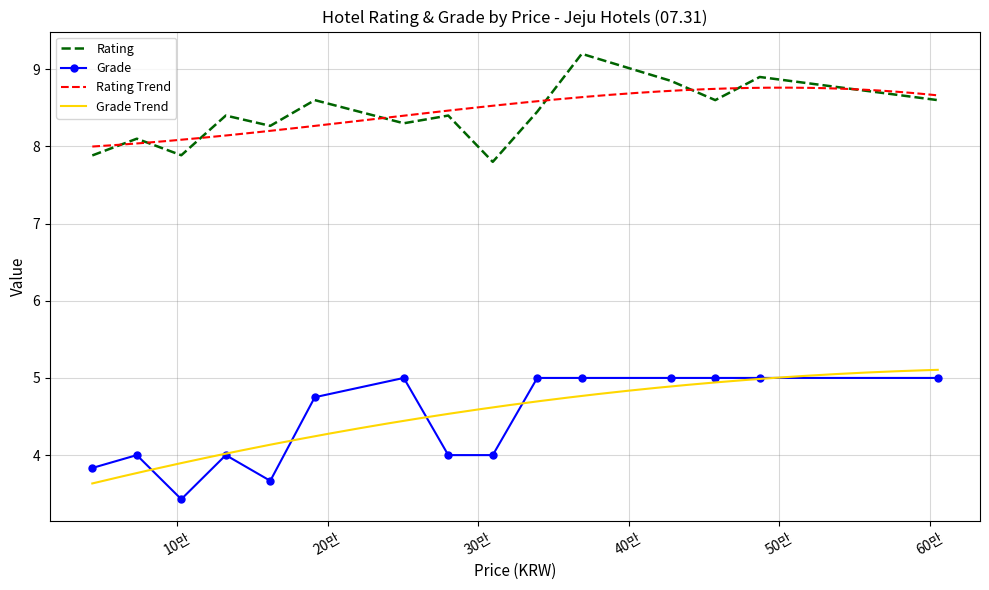

True or false: Rating and Grade intersect in this chart.

False